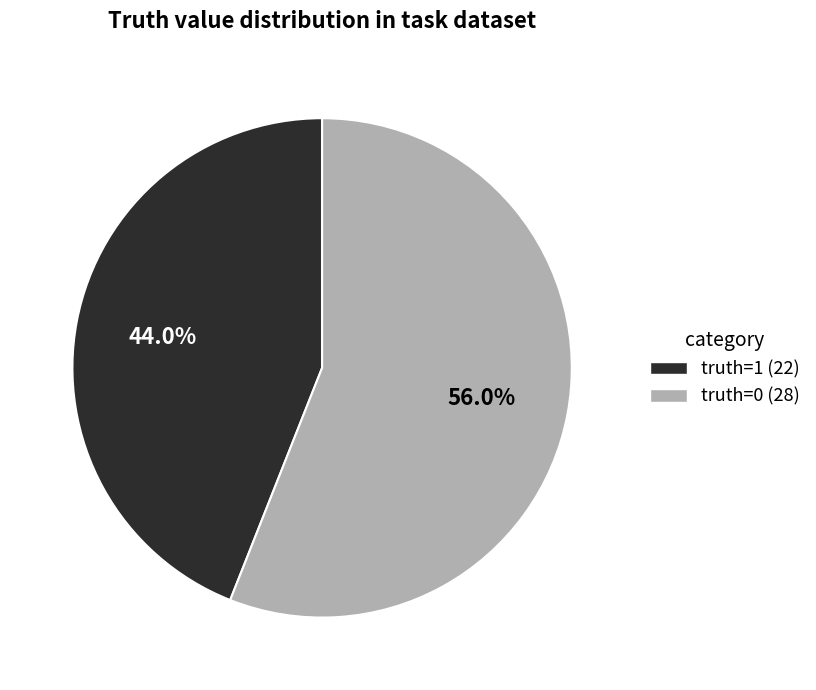

How many segments does this pie chart have?

2